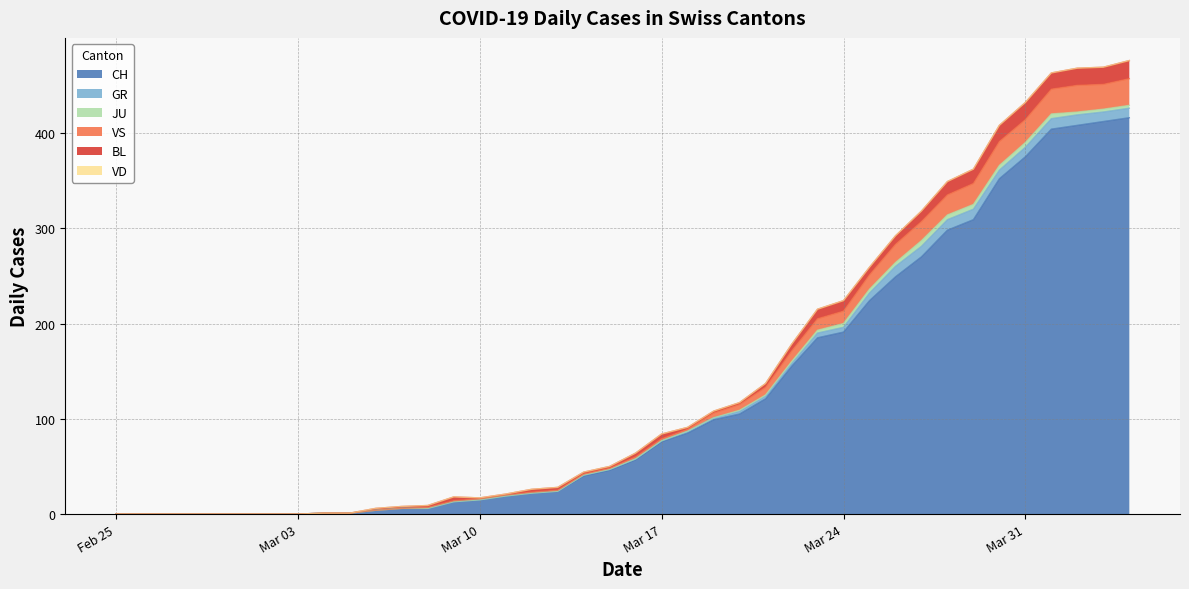

At which category does GR reach its first local valley?

2020-03-30